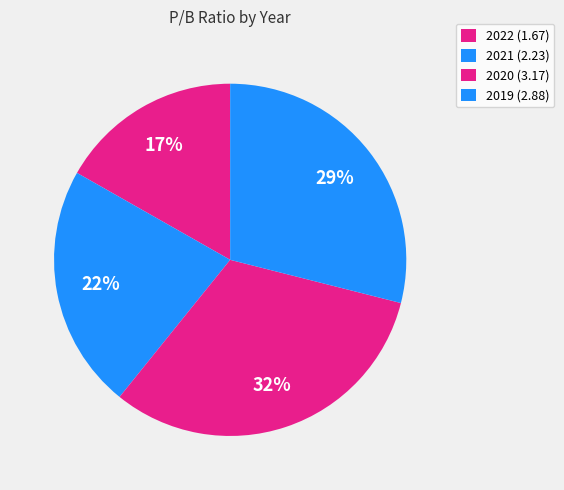

Which slice is the largest?

2020